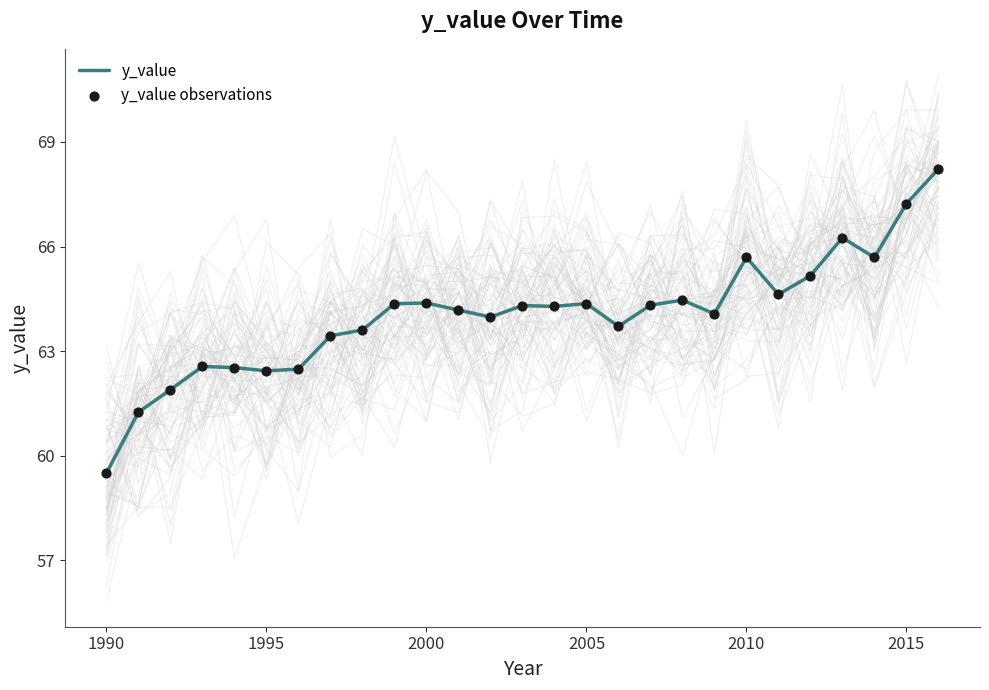

Which series contains the highest Y value?

y_value